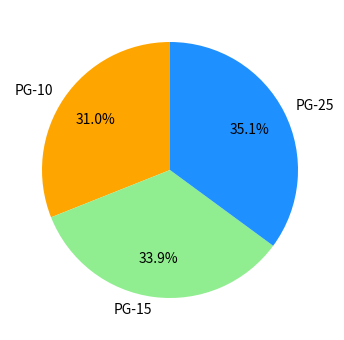

Combined, what portion of the pie is PG-10 and PG-15?

64.9%